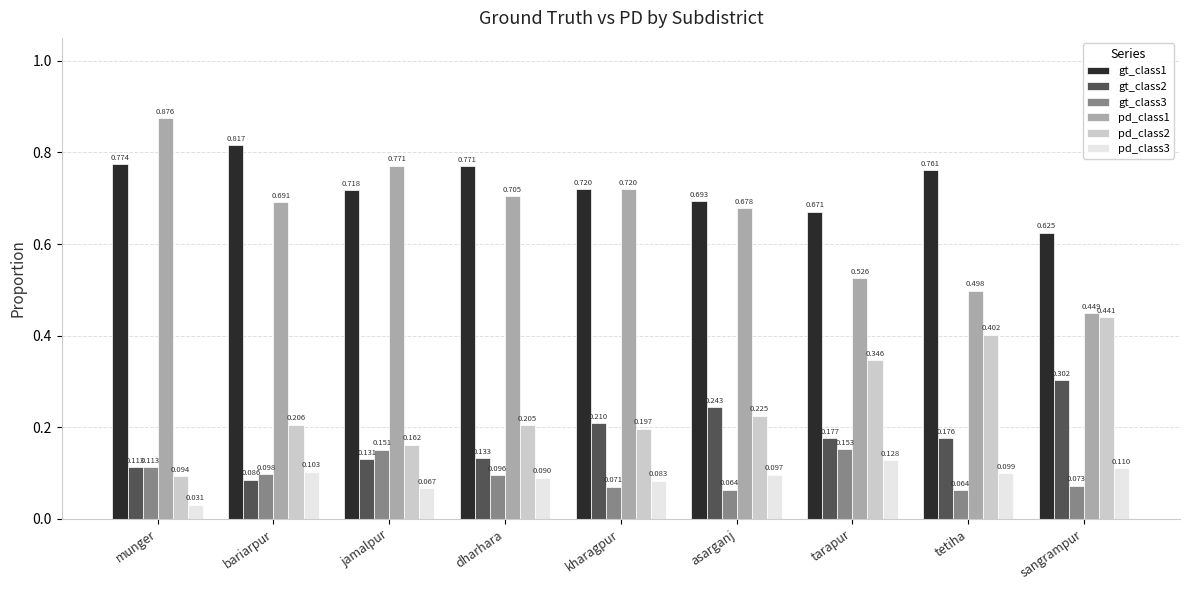

Which label corresponds to the smallest value in the chart?

munger